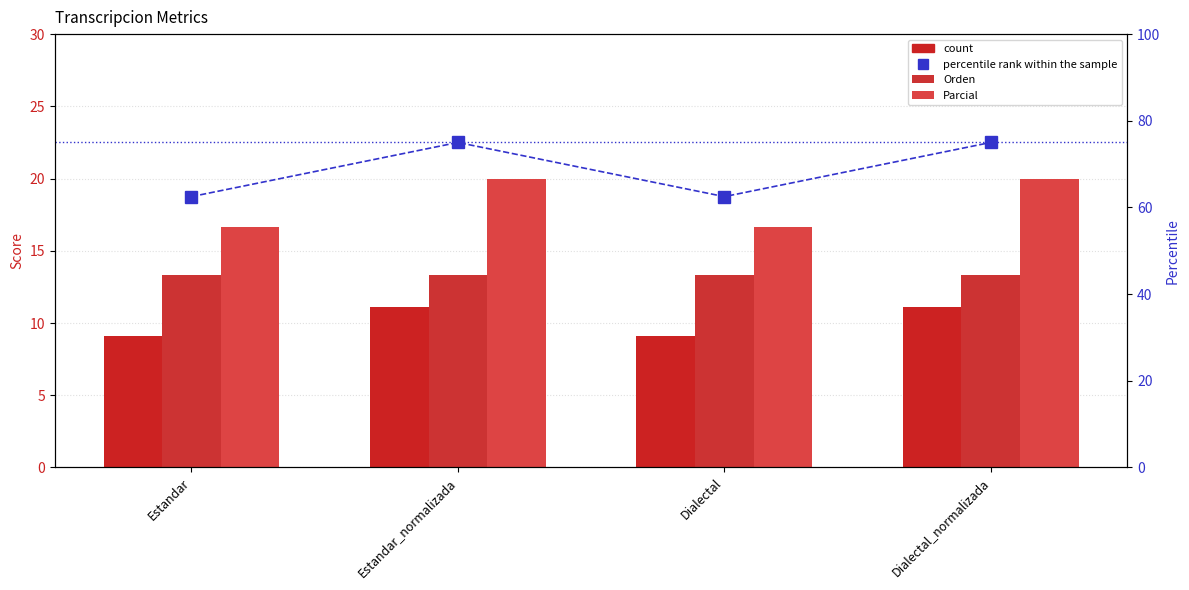

What position from the left is Dialectal_normalizada?

4